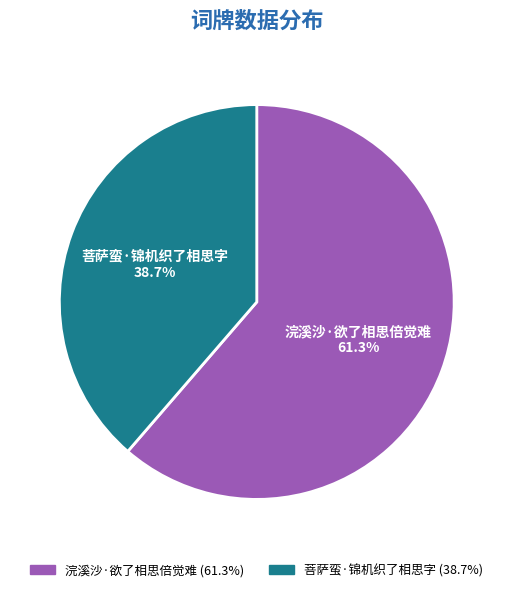

Which has a higher value, 菩萨蛮·锦机织了相思字 or 浣溪沙·欲了相思倍觉难?

浣溪沙·欲了相思倍觉难